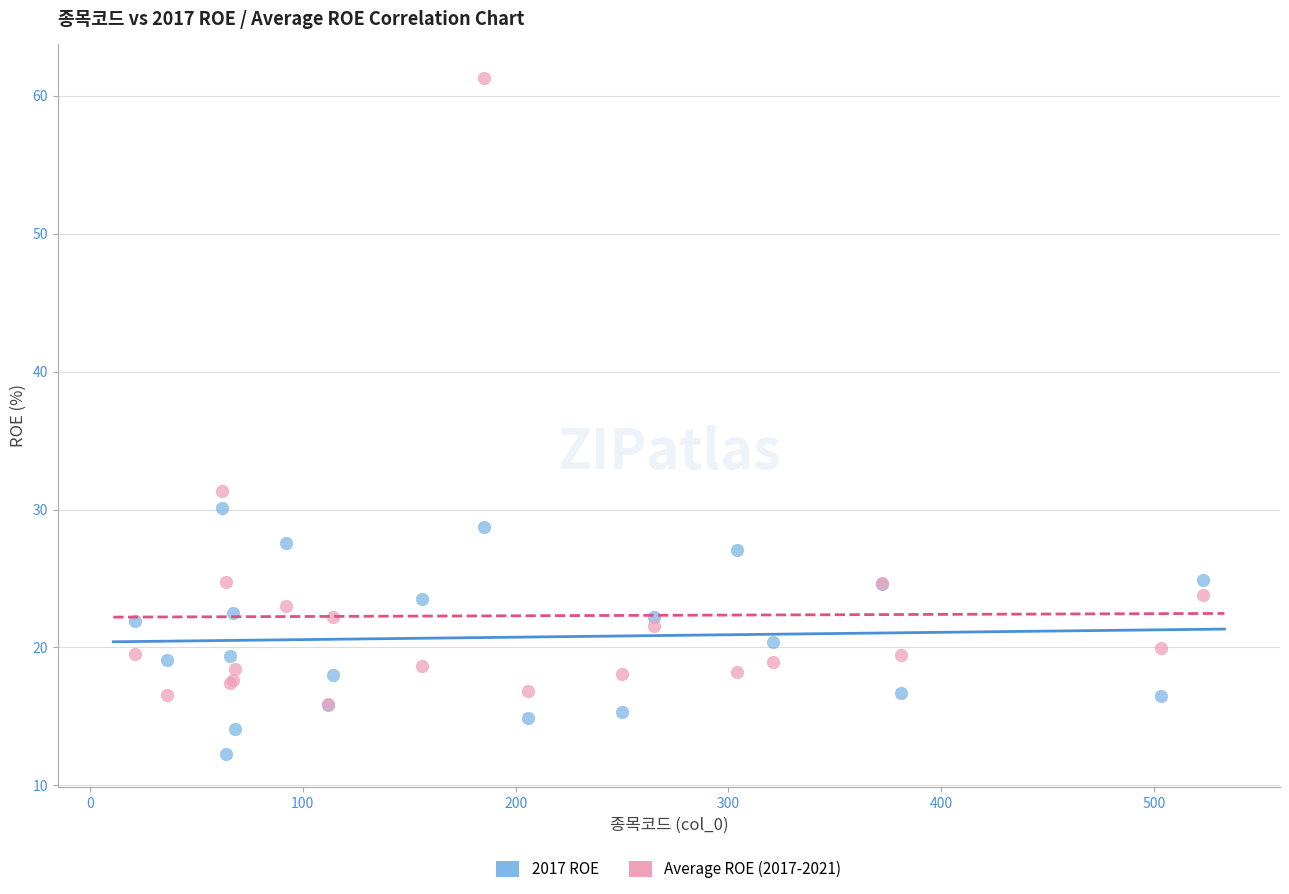

In the Average ROE (2017-2021) series, what Y value is closest to 38?

31.3